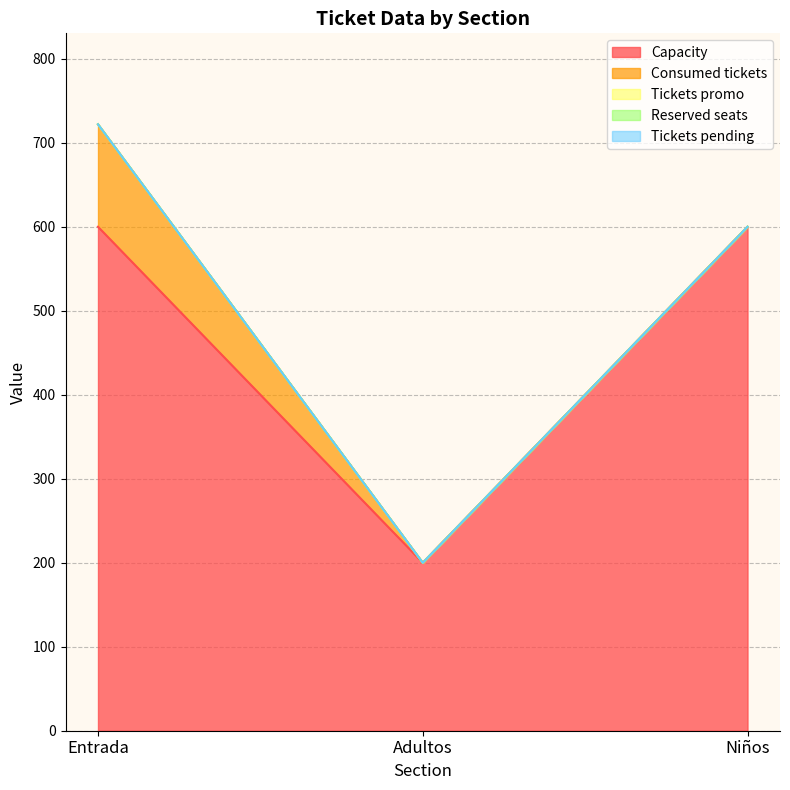

What position from the left is Entrada?

1